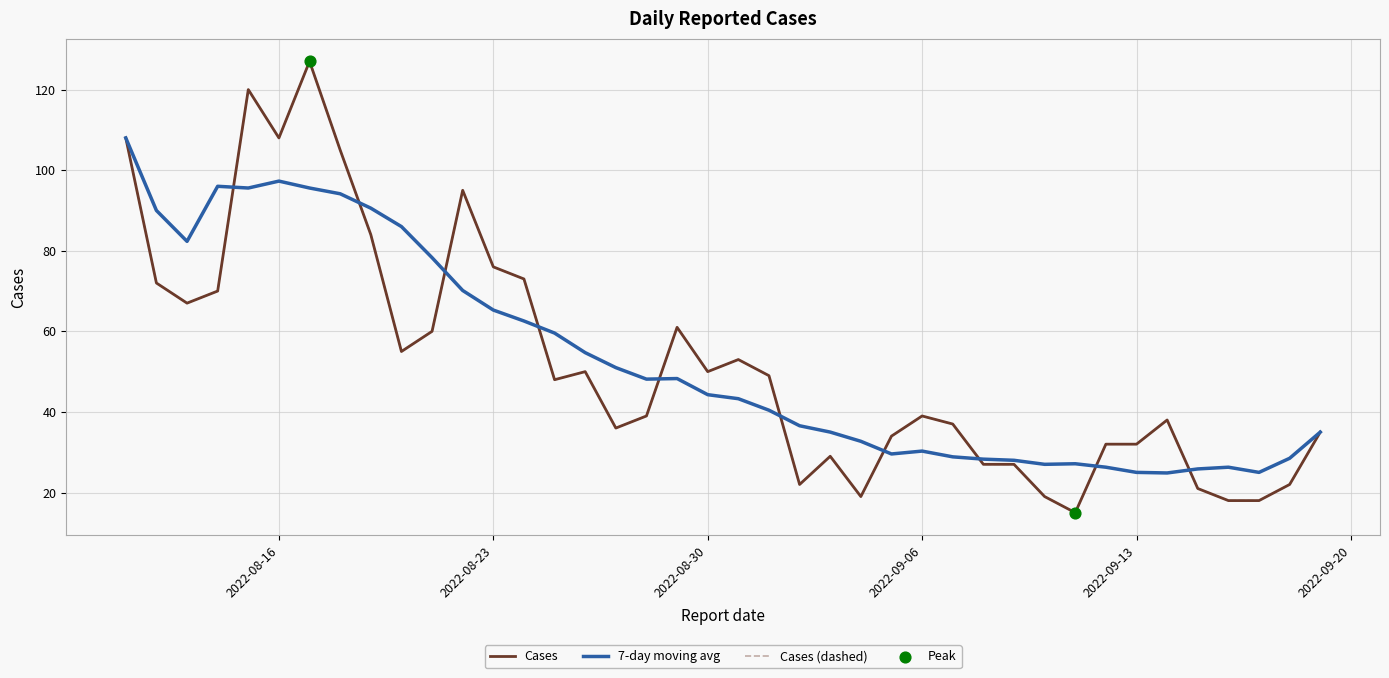

Is this an area chart (filled region under the line)?

No